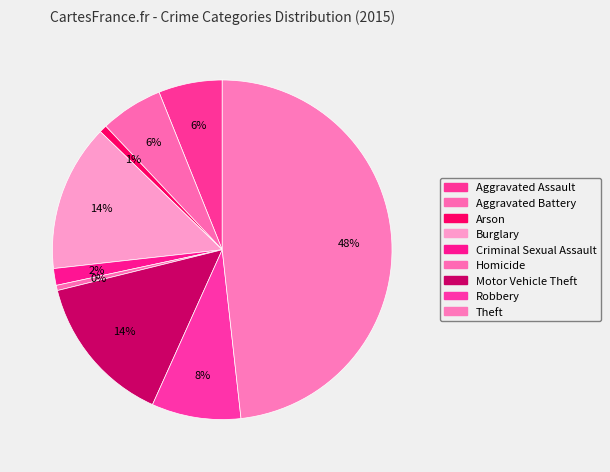

How many segments does this pie chart have?

9